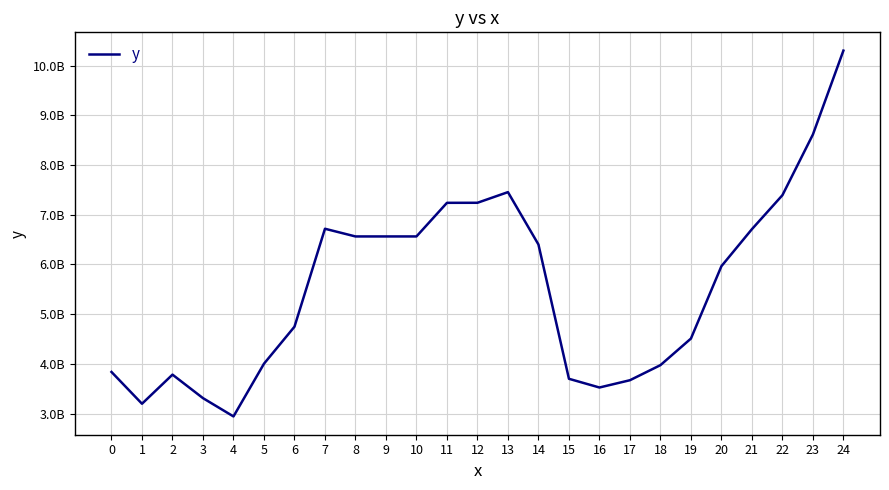

List the labels in order of value, smallest first.

4, 1, 3, 16, 17, 15, 2, 0, 18, 5, 19, 6, 20, 14, 8, 9, 10, 21, 7, 11, 12, 22, 13, 23, 24